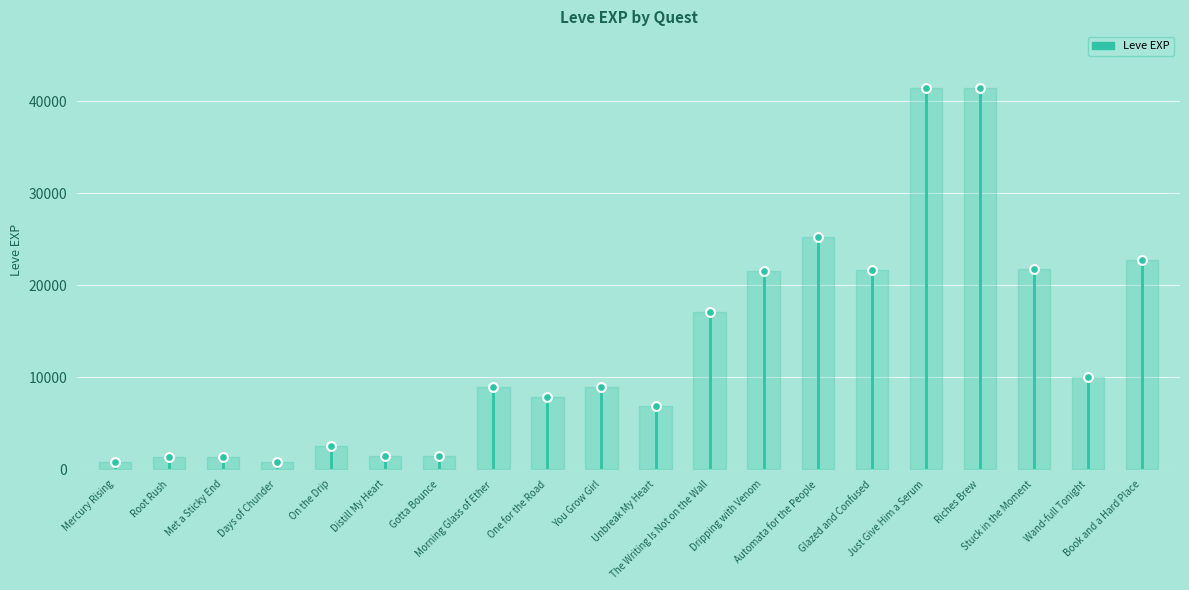

What is the range of Y values (max minus min)?

40610